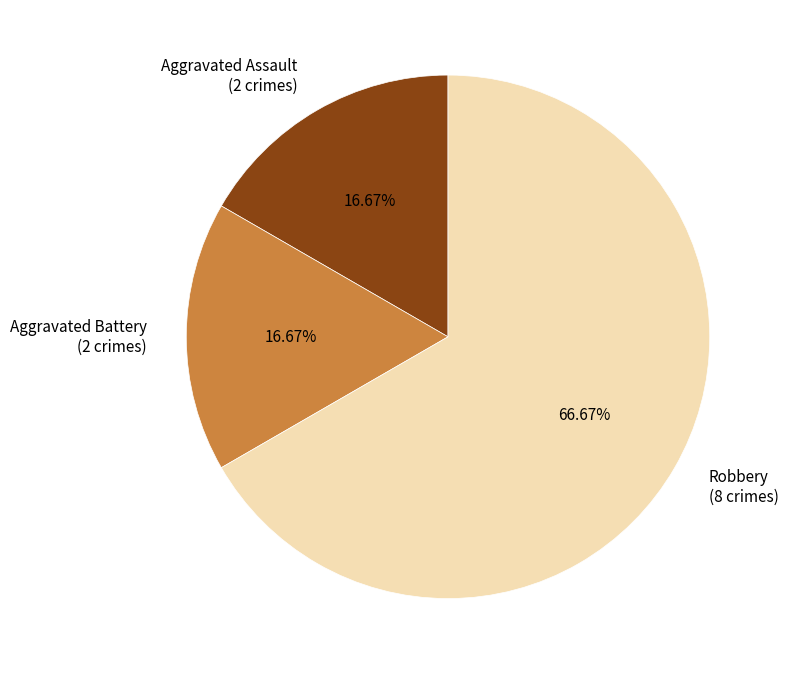

Which slice is the largest?

Robbery